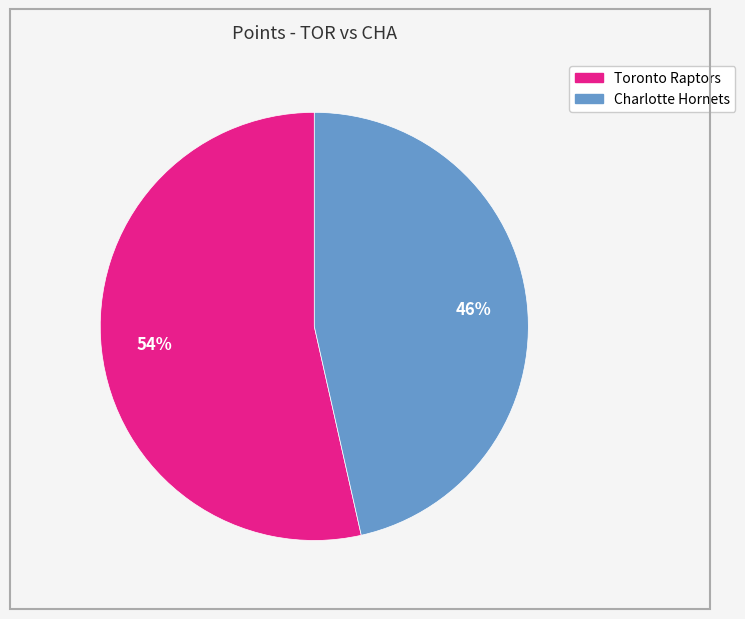

Which slice is the largest?

Toronto Raptors